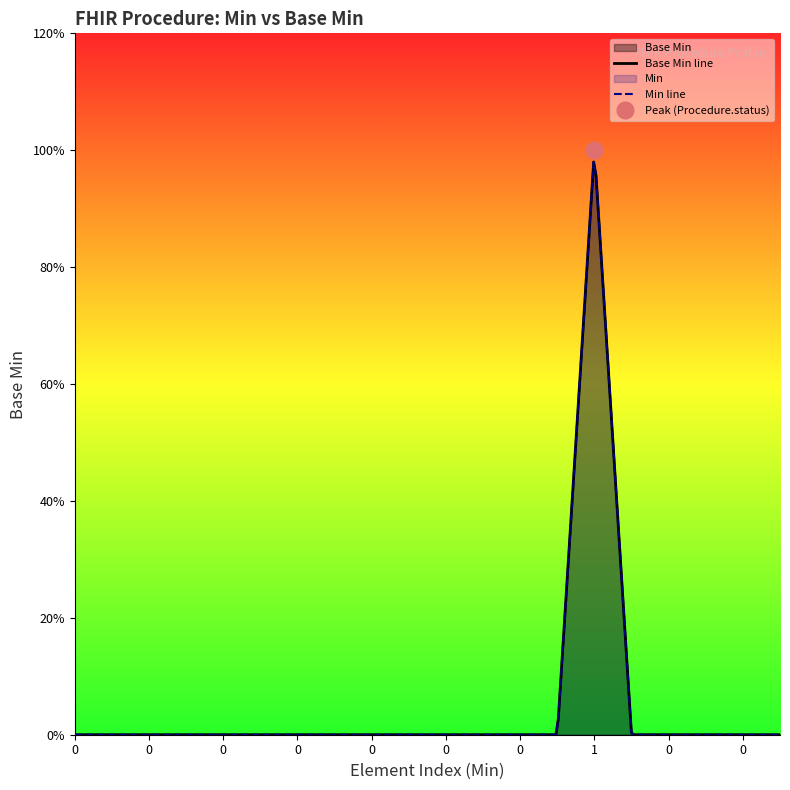

How many distinct data groups are displayed?

1